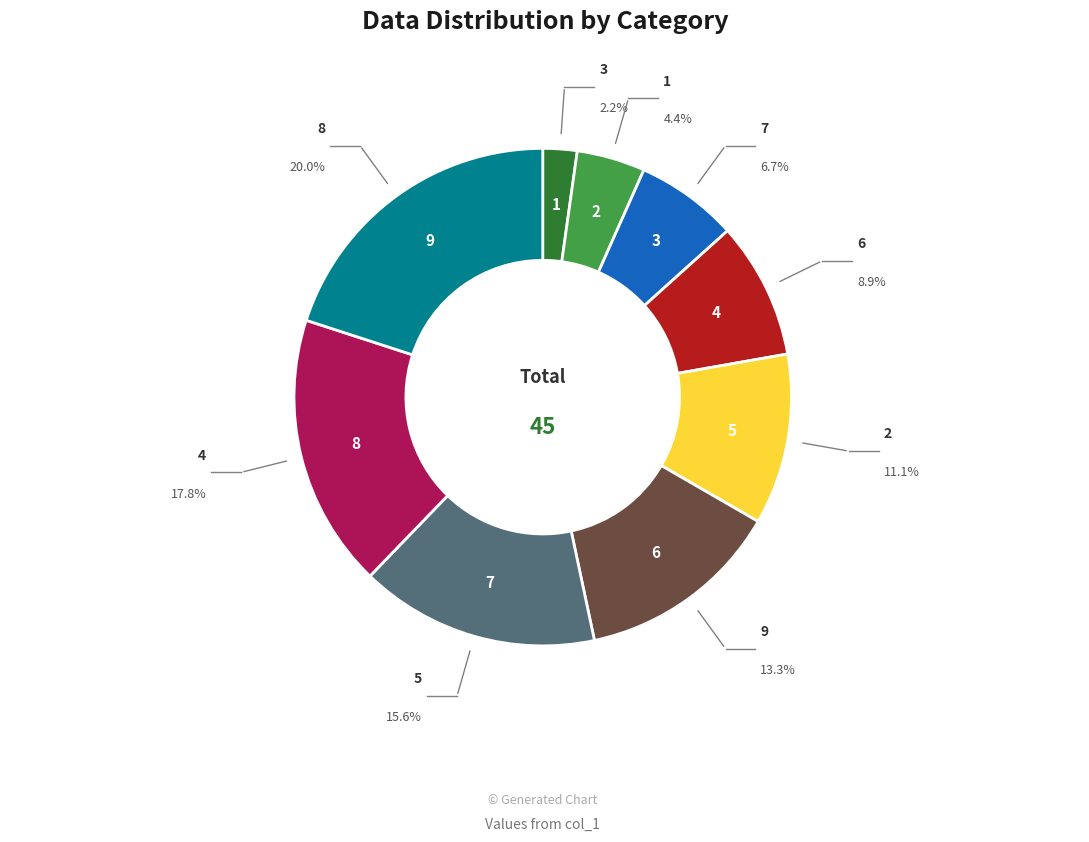

How many segments does this pie chart have?

9